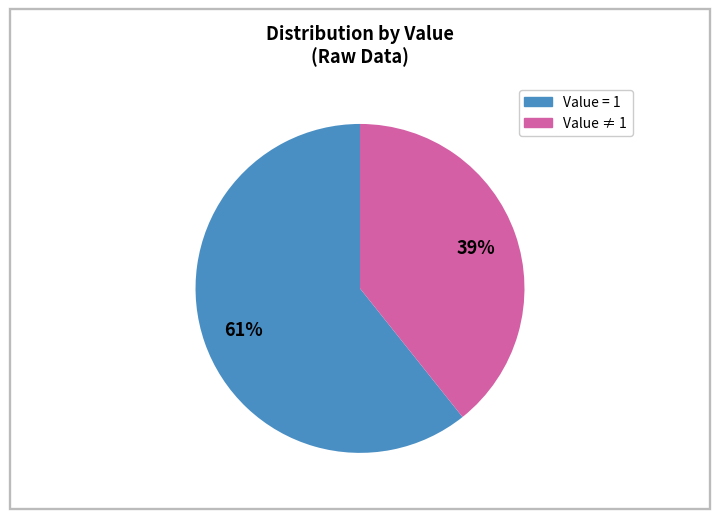

Does any single category account for the majority?

Yes